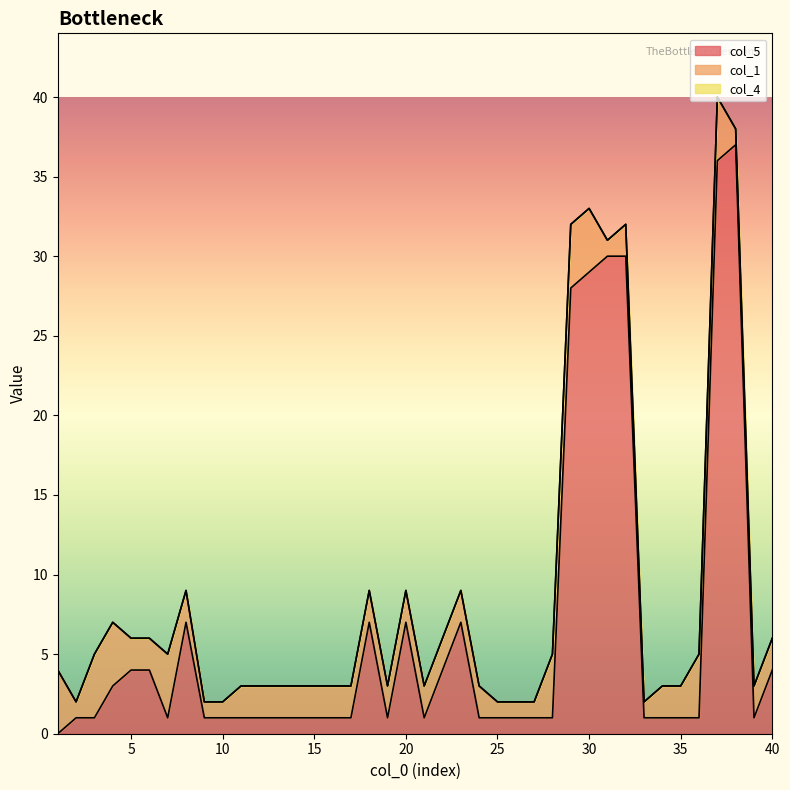

Which series has the widest spread of values?

col_5